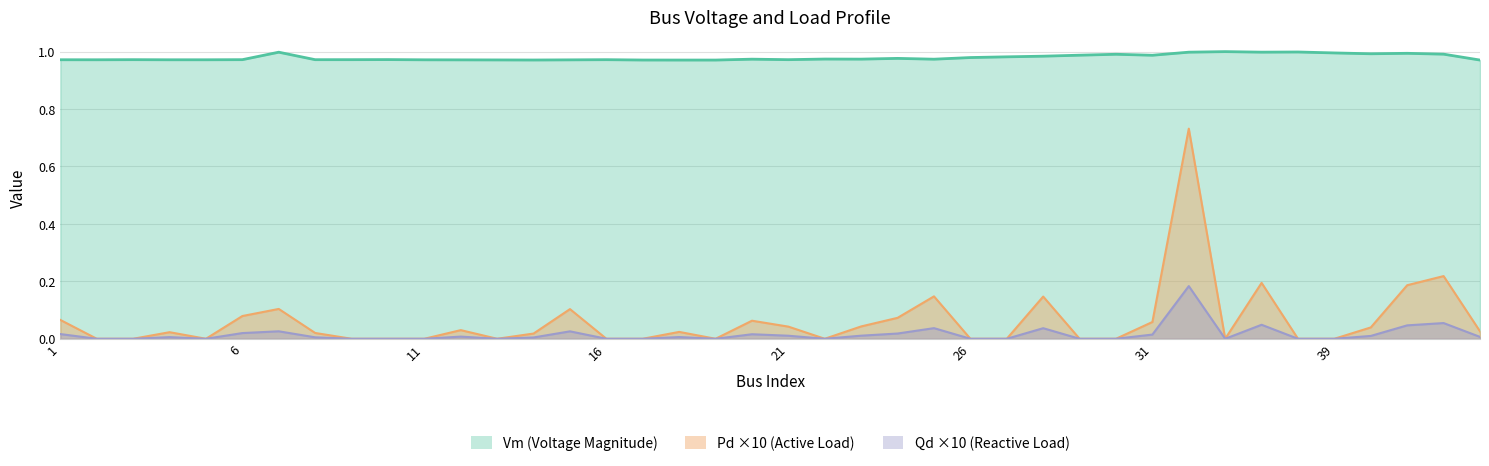

In Pd, how many points are higher than both neighbors (excluding endpoints)?

11